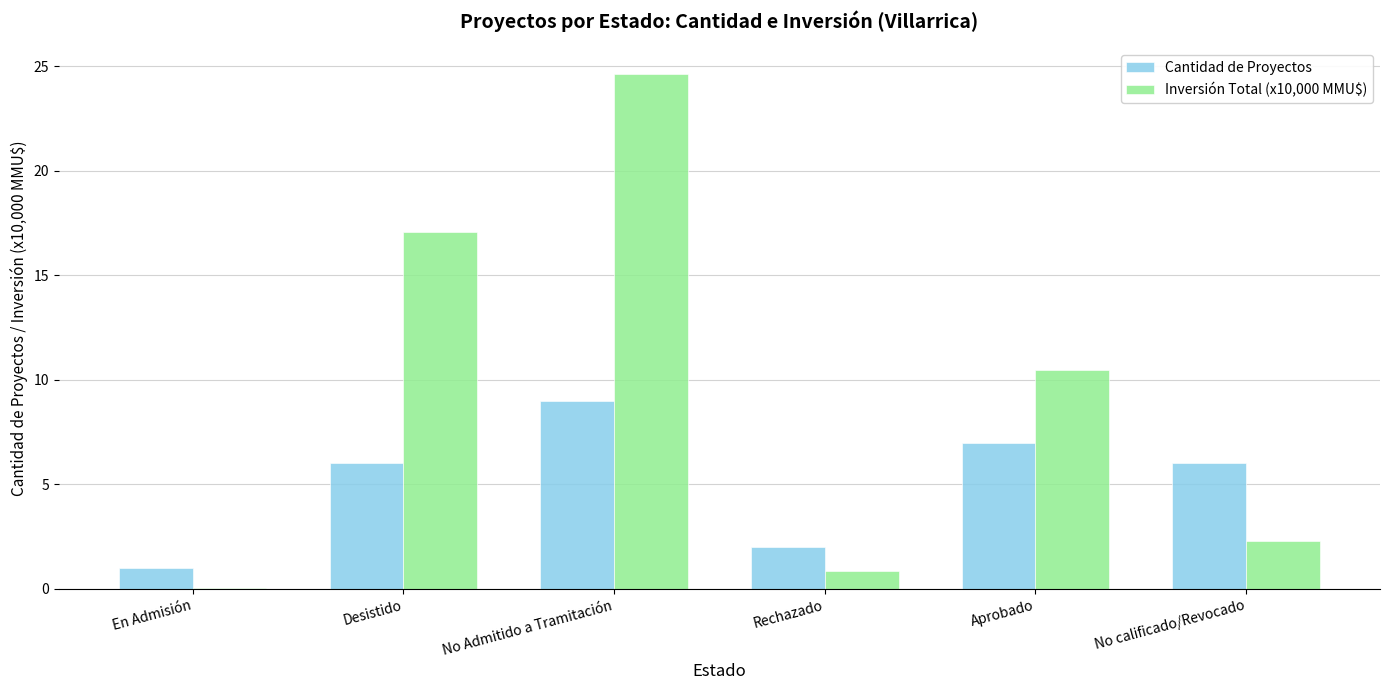

Between Desistido and No calificado/Revocado, which series saw the biggest shift?

Inversión Total (x10,000 MMU$)